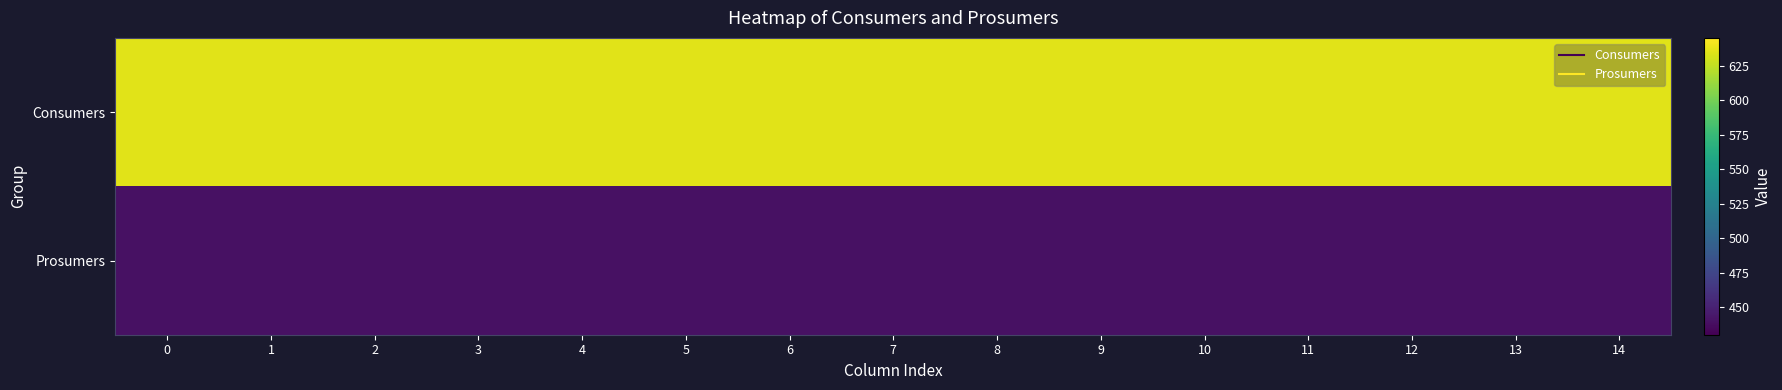

At how many categories does at least one series exceed 543?

15